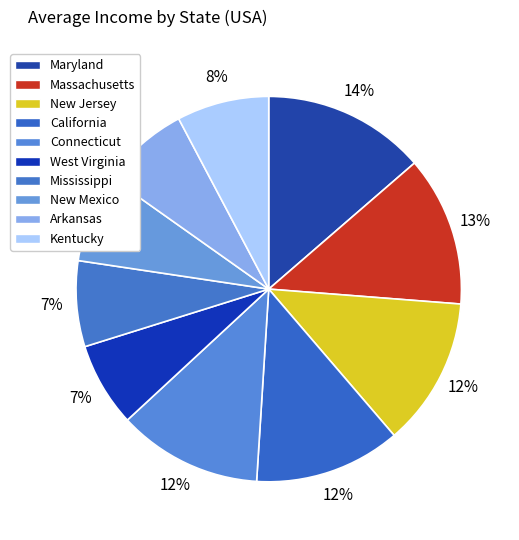

Count the number of slices in the pie.

10